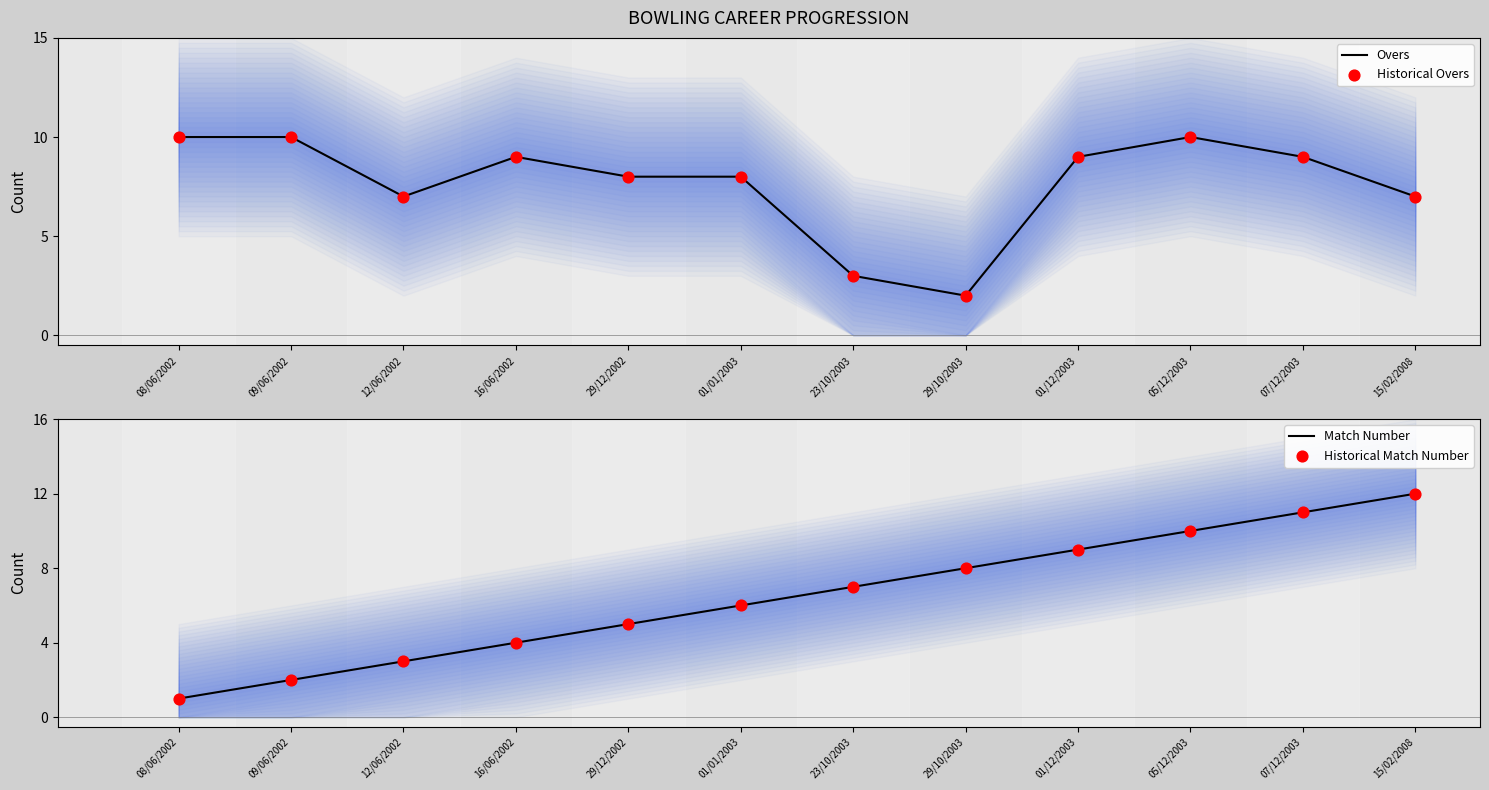

At how many categories does at least one series exceed 2?

12